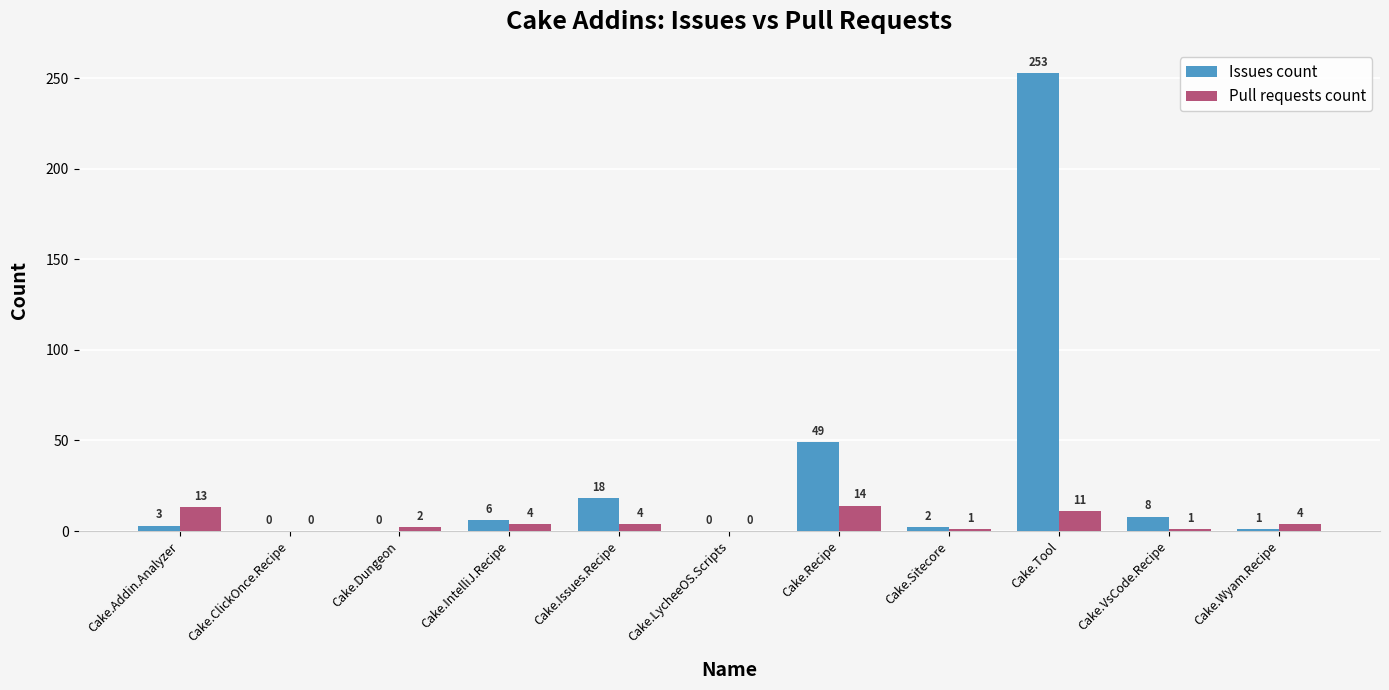

How many categories are shown in the chart?

11